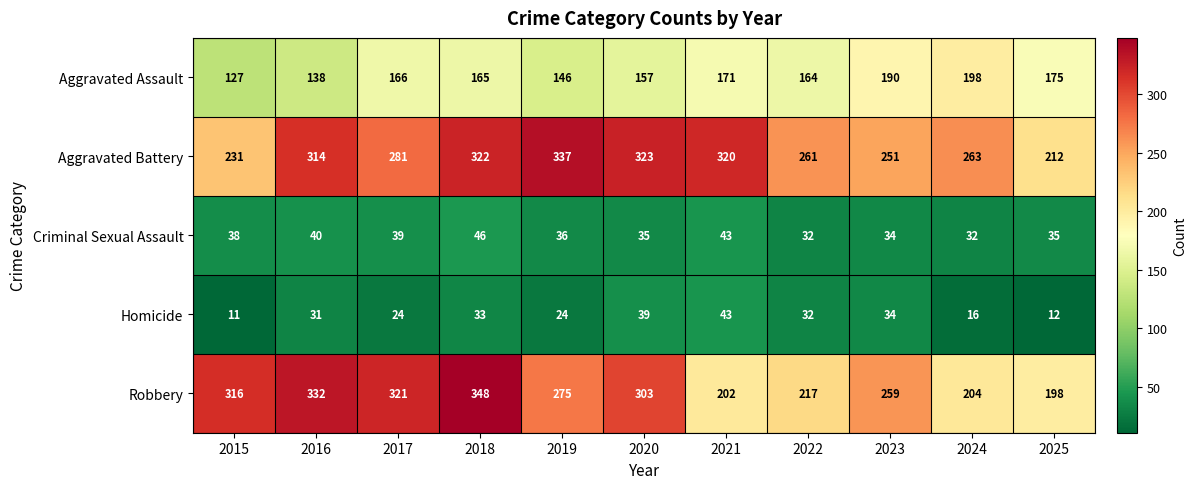

Is the value of Aggravated Assault at 2022 greater than the value of Criminal Sexual Assault at 2019?

Yes